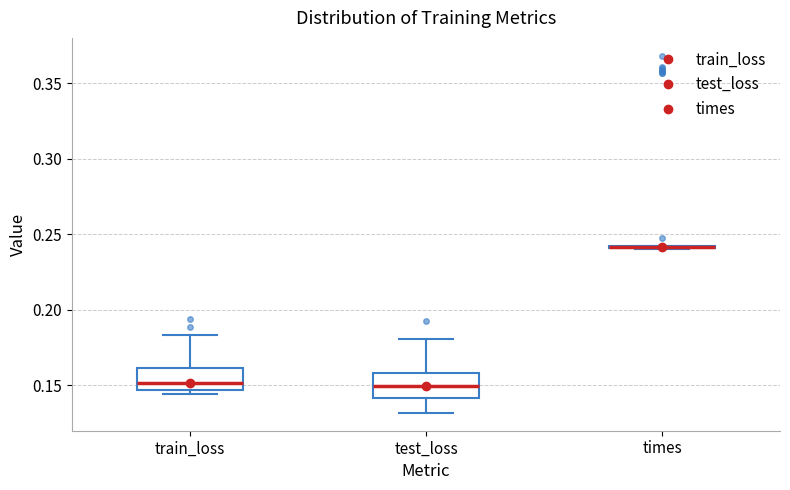

Reading left to right, read every box against the y-axis: the position of its median line, the range the box covers, and the ends of its whiskers. The values are not printed on the chart, so give them approximately, as read against the axis.

train_loss: median 0.150, box 0.145 to 0.160, whiskers 0.145 (just below the box's lower edge) to 0.185
test_loss: median 0.150, box 0.140 to 0.160, whiskers 0.130 to 0.180
times: box collapsed to a line at 0.240, whiskers 0.240 to 0.240